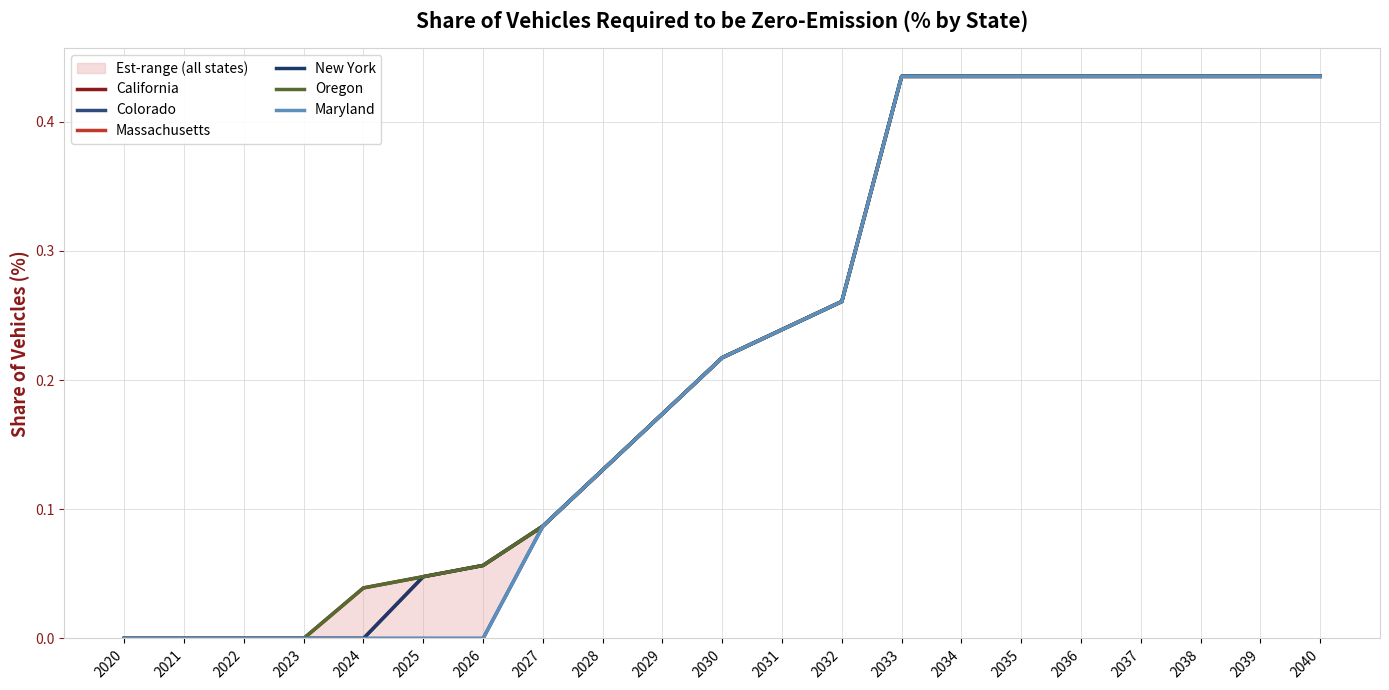

Count the number of categories in the chart.

21